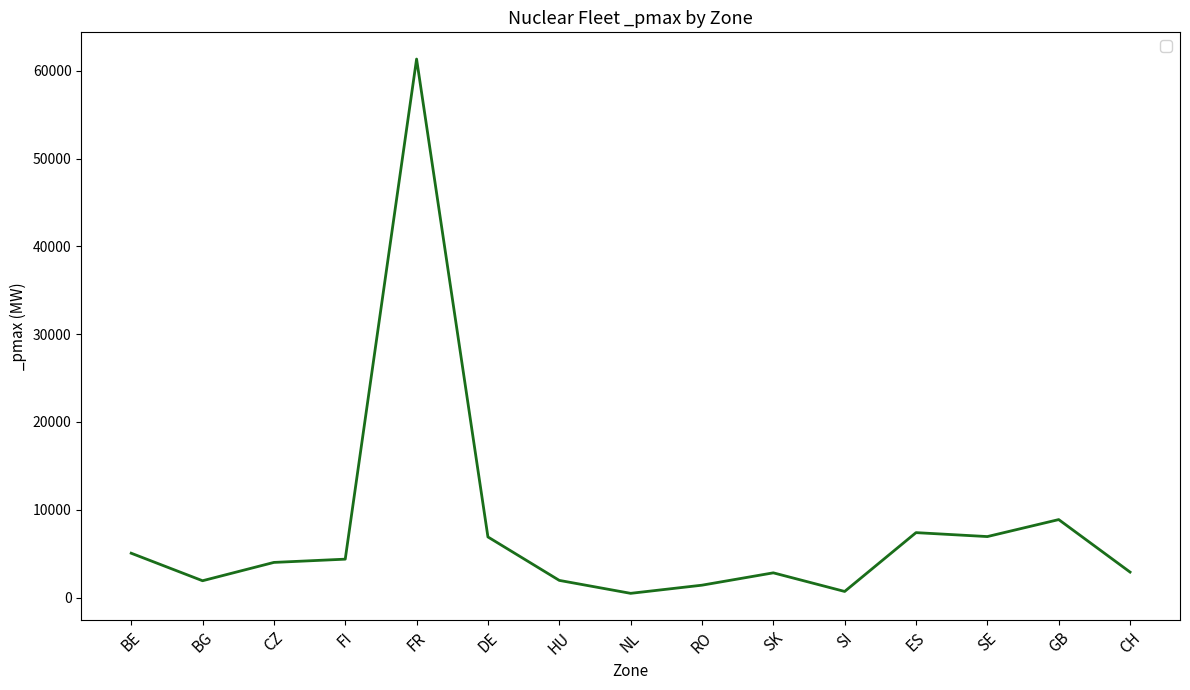

At which category does the chart reach its peak across all series?

FR